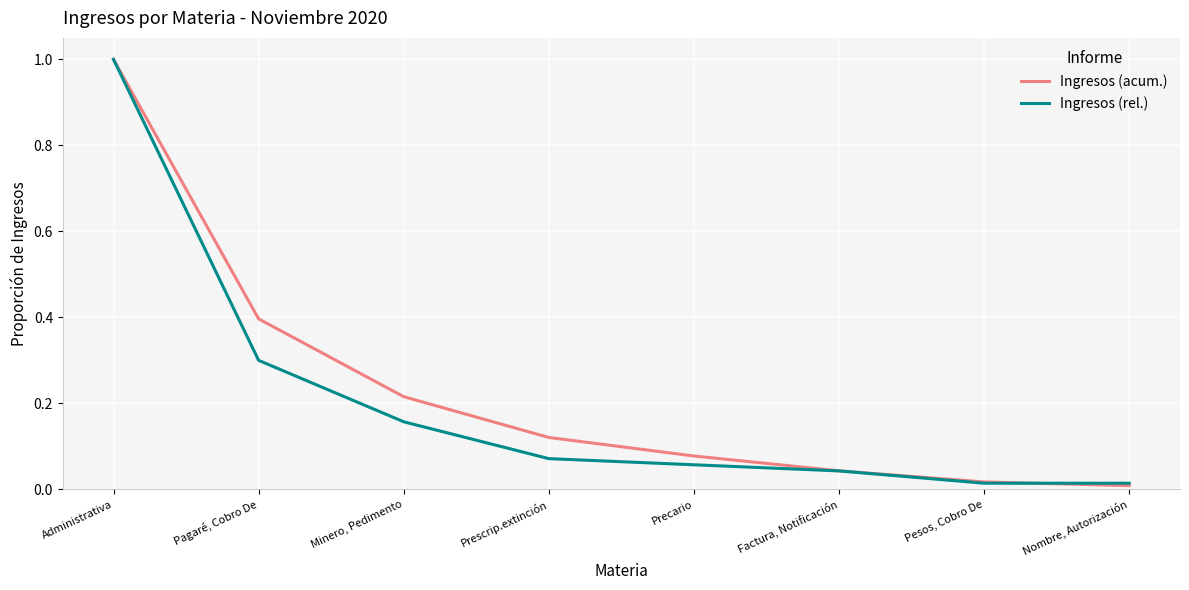

True or false: Ingresos (rel.) has more than 1 interior local peaks.

False